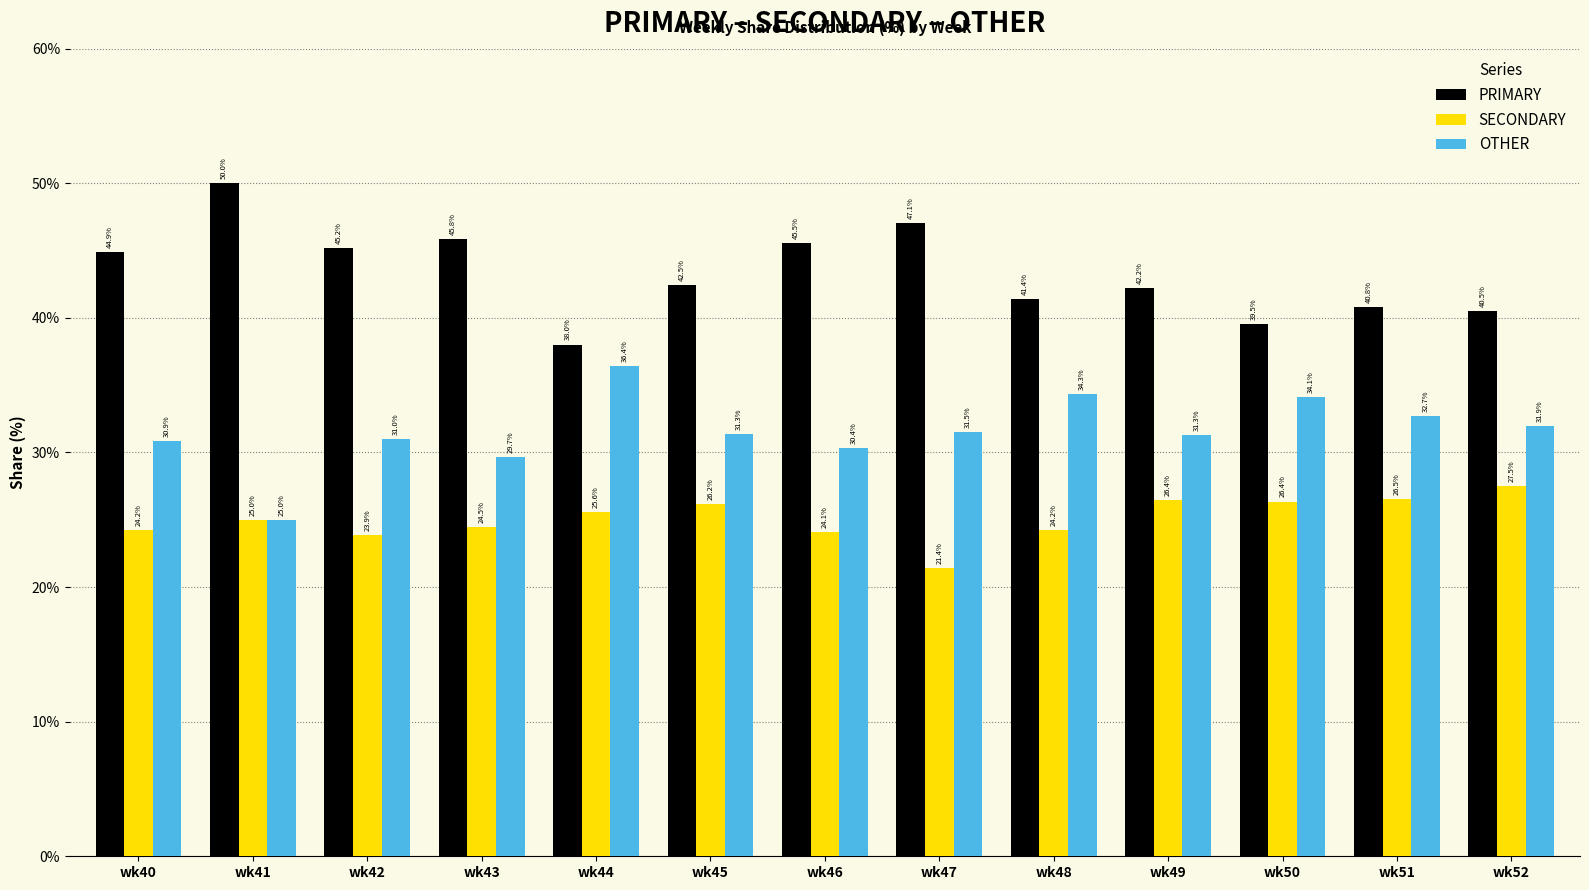

What is the greatest value displayed?

50.0